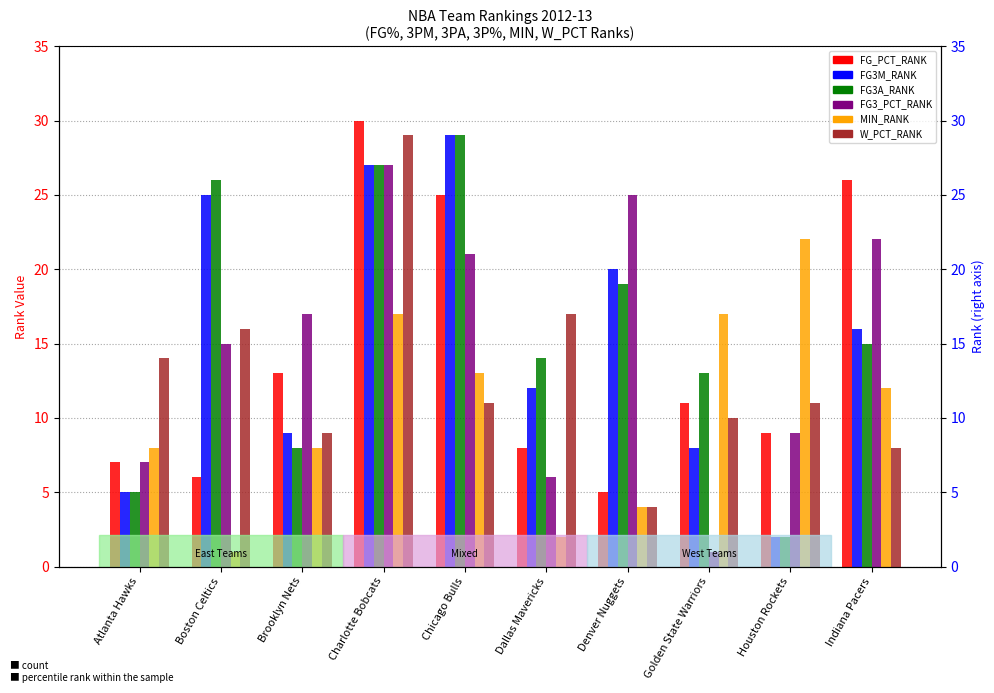

What is the label of the 3rd bar from the left?

Brooklyn Nets